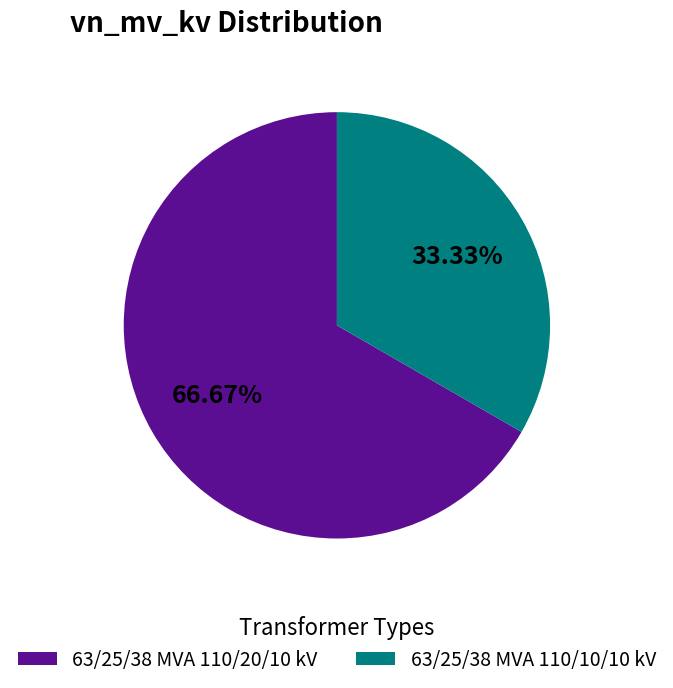

Between 63/25/38 MVA 110/10/10 kV and 63/25/38 MVA 110/20/10 kV, which is larger?

63/25/38 MVA 110/20/10 kV